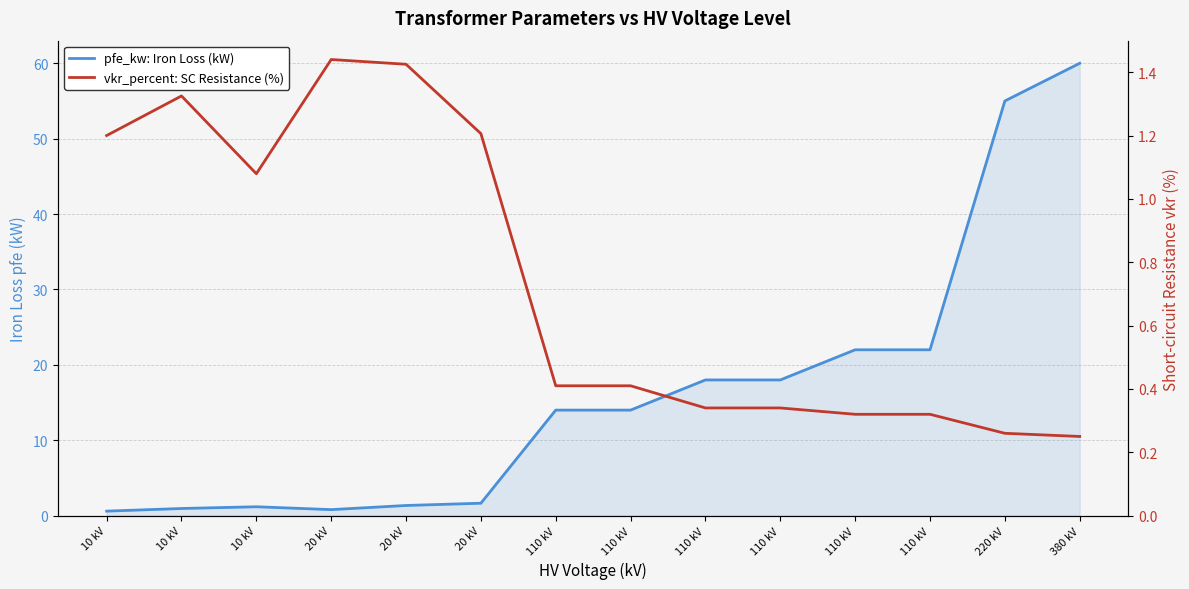

True or false: pfe_kw: Iron Loss (kW) and vkr_percent: SC Resistance (%) intersect in this chart.

True